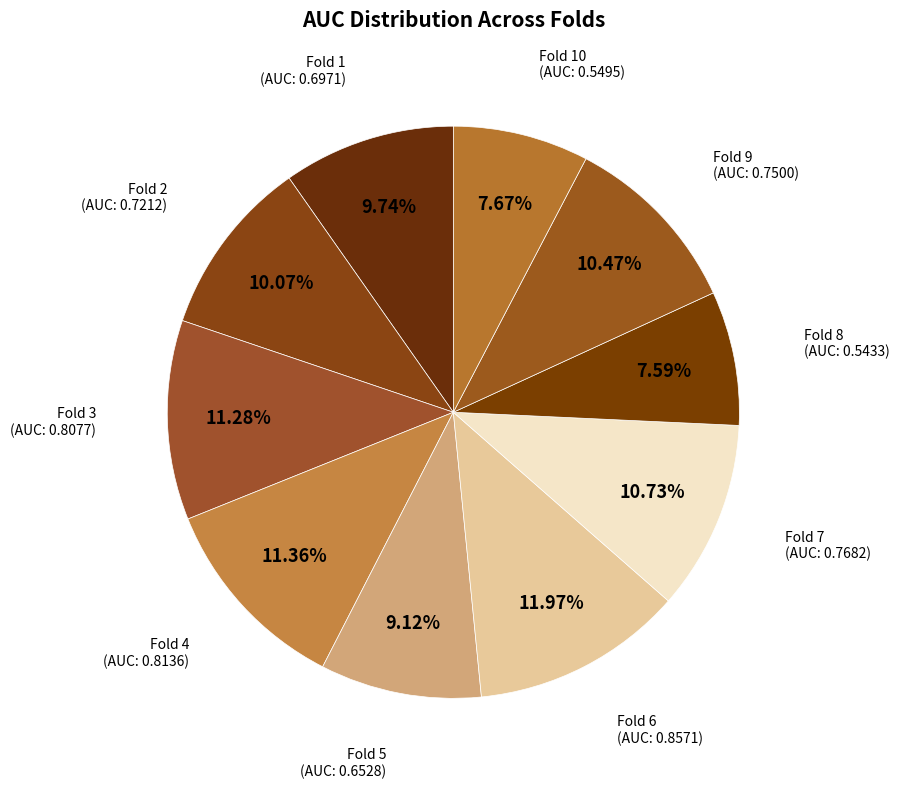

Combined, do Fold 1 and Fold 4 account for over 50%?

No